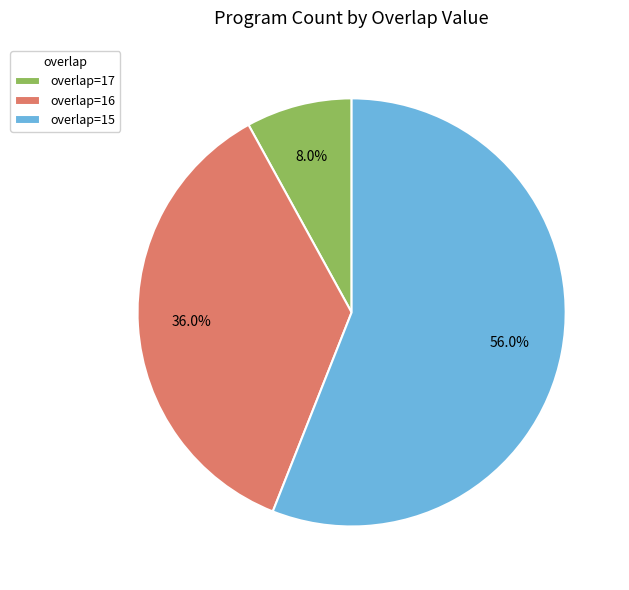

Rank the categories by value from lowest to highest.

overlap=17, overlap=16, overlap=15